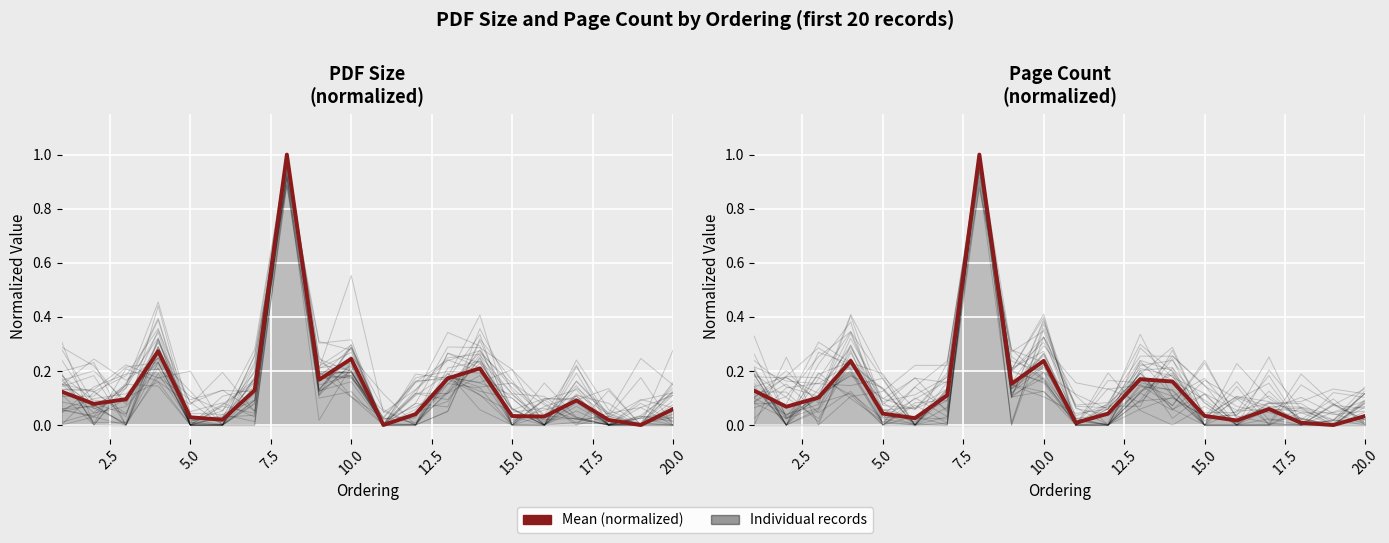

How many values in the PDF size (mean) series exceed 0?

19